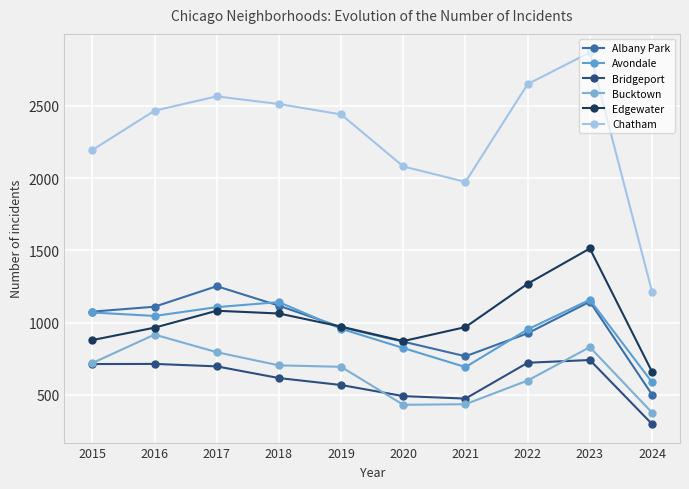

The value of Bucktown at 2021 is 435. True or false?

True